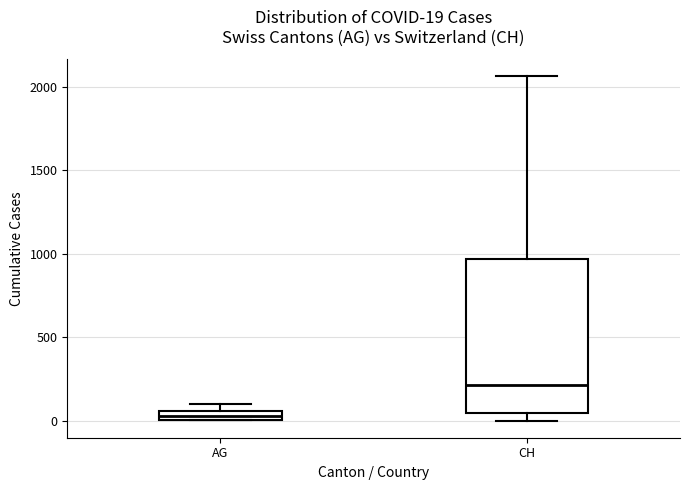

Which box's median line is the lowest?

AG